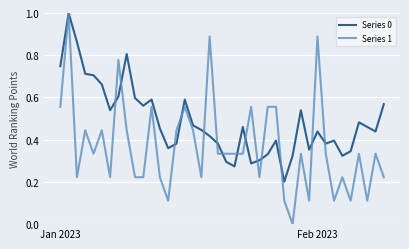

Which series has the largest total across all categories?

Series 0